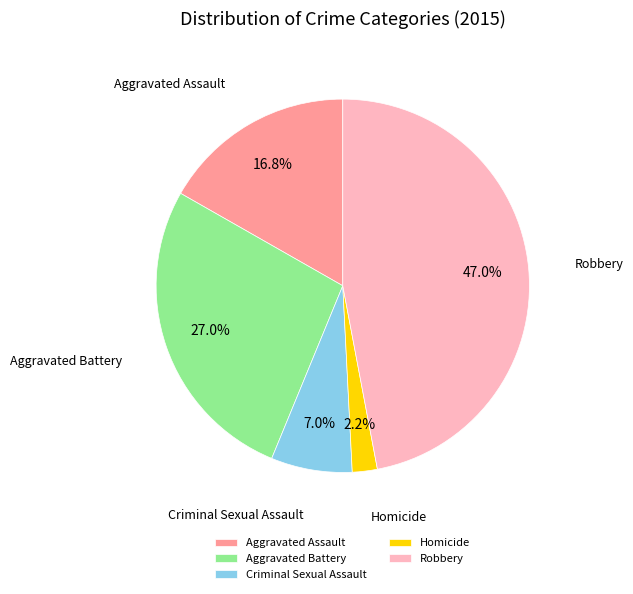

What percentage is the Aggravated Assault slice, to the nearest percent?

17%